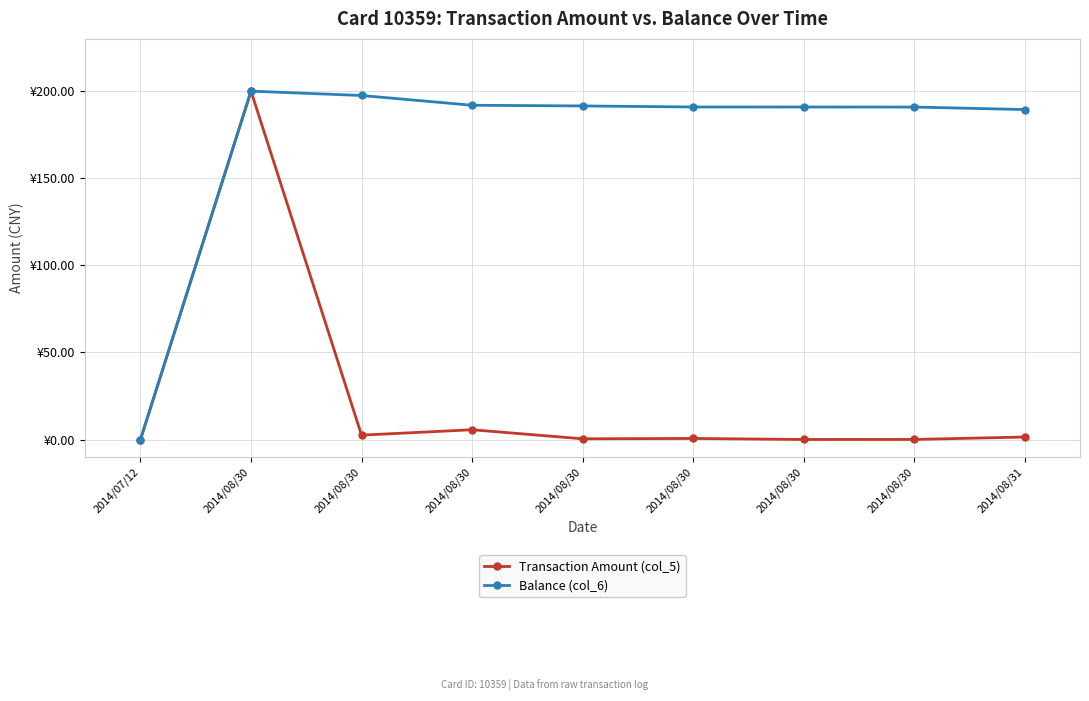

Does the chart have visible grid lines?

Yes